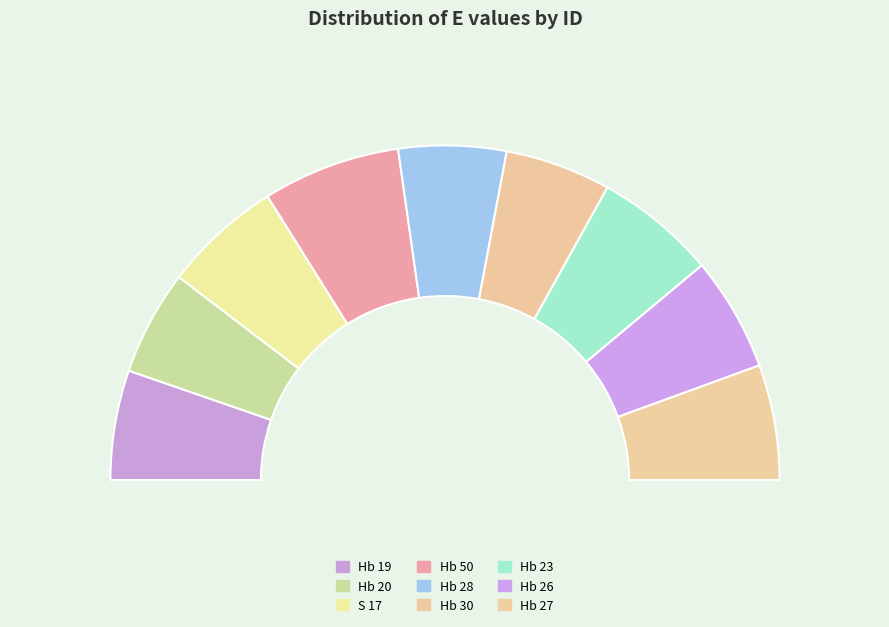

Is Hb 26 the majority of the pie?

No